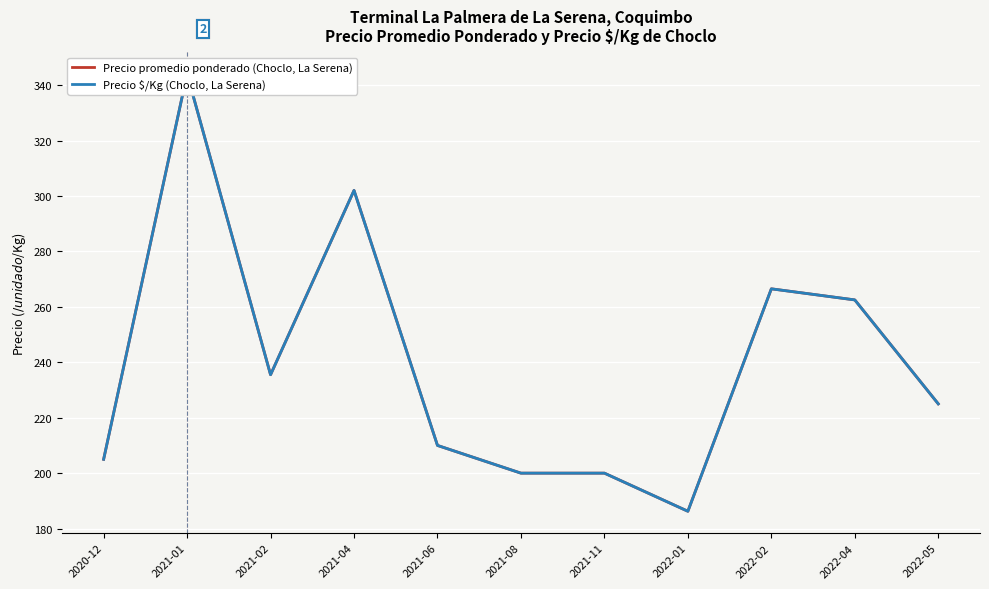

True or false: Precio promedio ponderado (Choclo, La Serena) and Precio $/Kg (Choclo, La Serena) cross at least once.

False